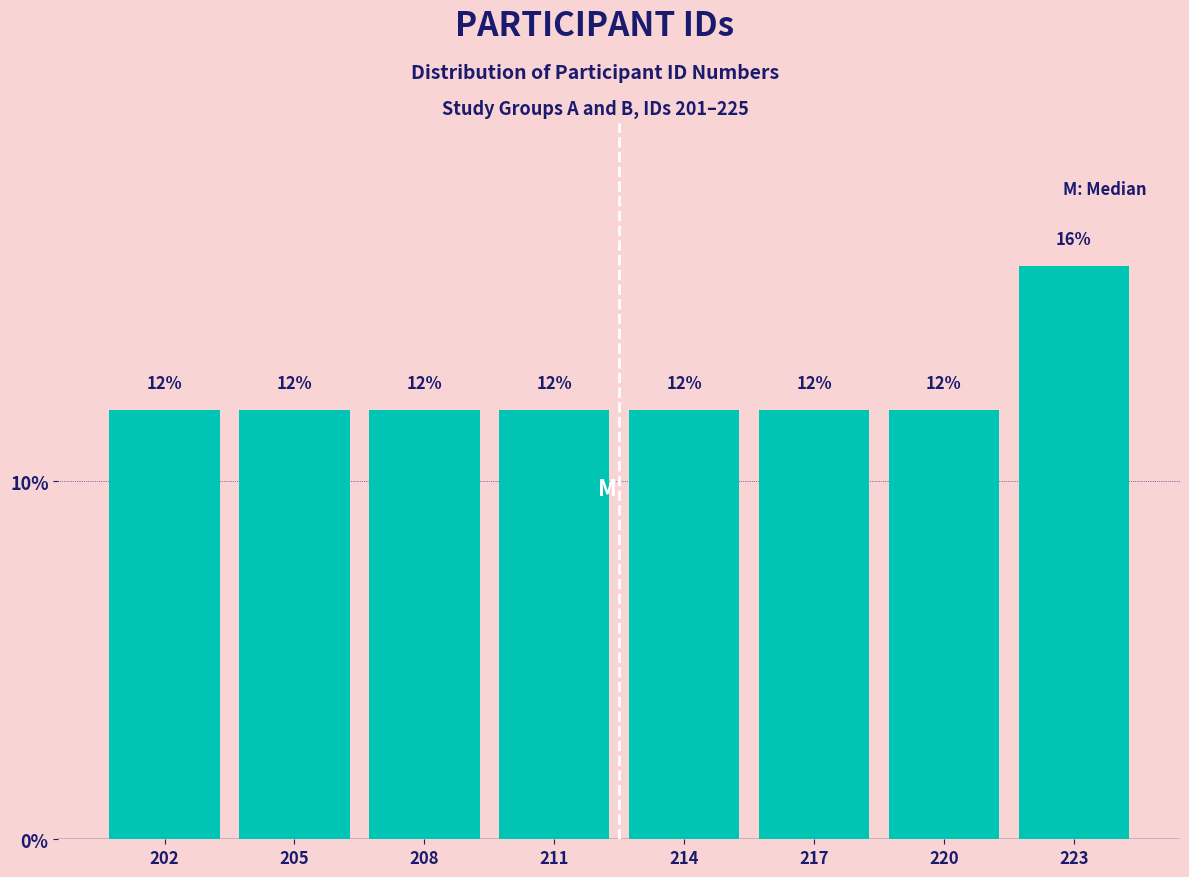

Reading left to right, transcribe all the data shown in this chart.

202=12	205=12	208=12	211=12	214=12	217=12	220=12	223=16